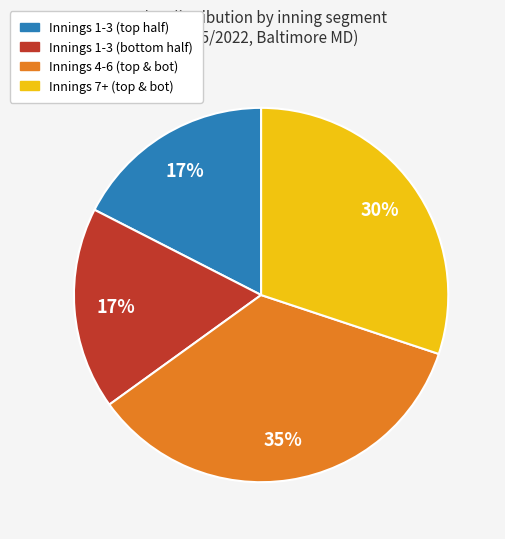

Is there any slice that represents more than half of the pie?

No